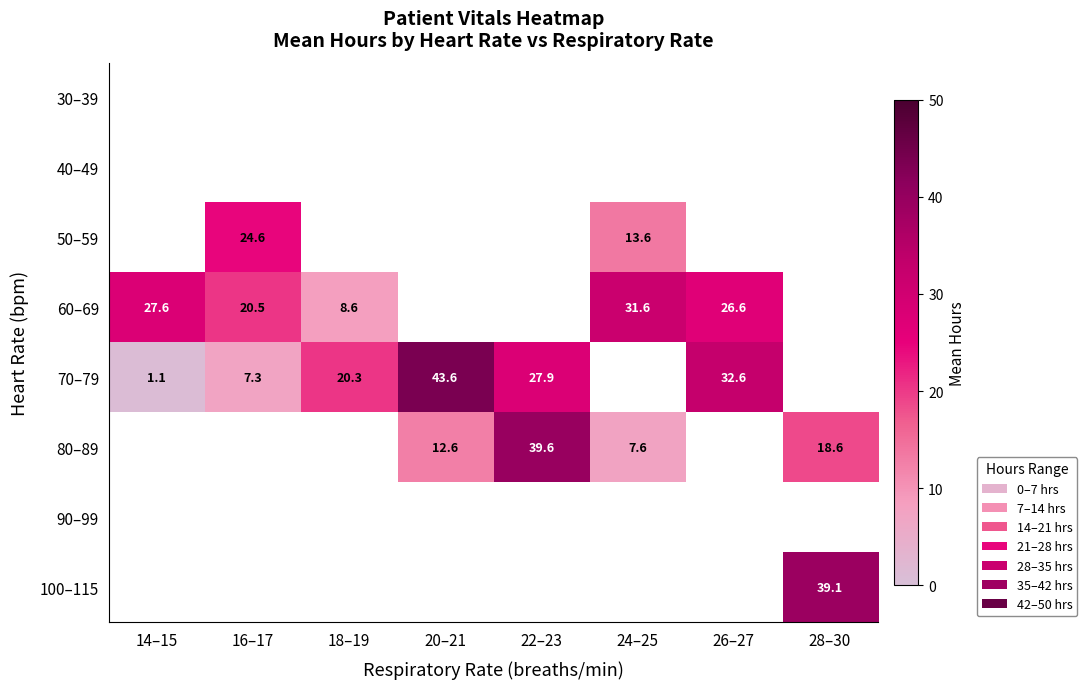

Which has a higher value, 14–15 or 26–27?

26–27